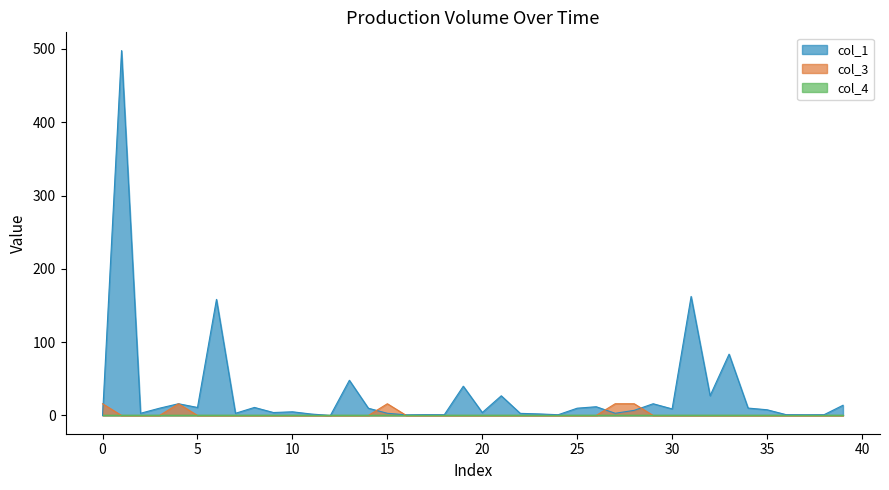

After their last crossing, which series has the higher values: col_3 or col_1?

col_1